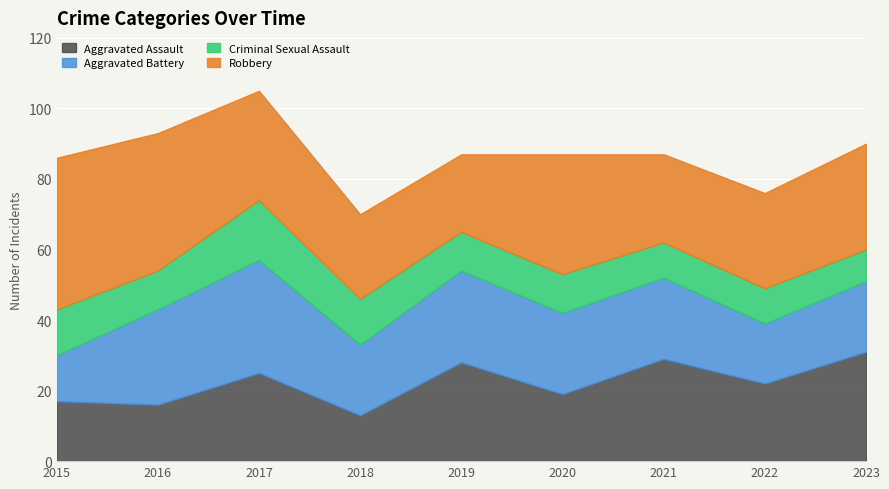

True or false: Robbery and Criminal Sexual Assault intersect in this chart.

False